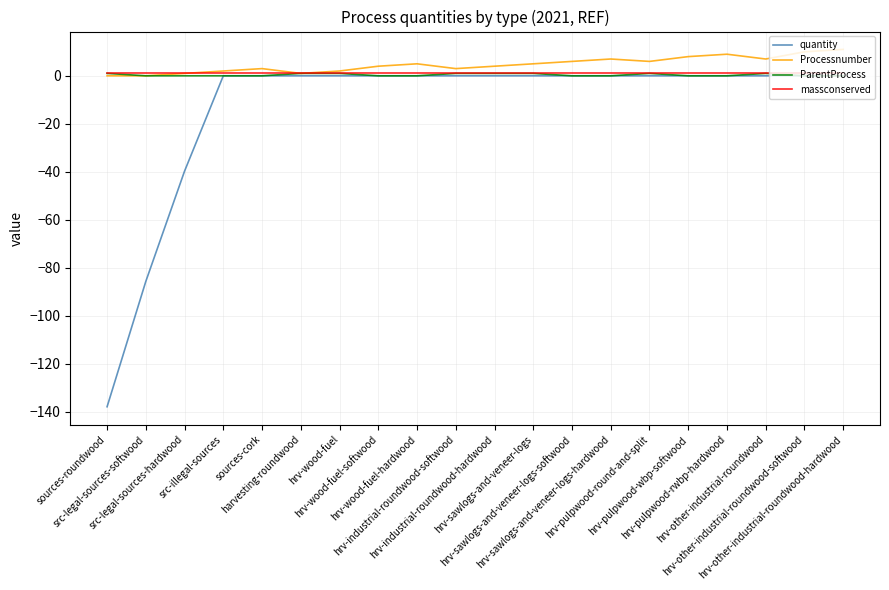

How many lines are shown in the chart?

4